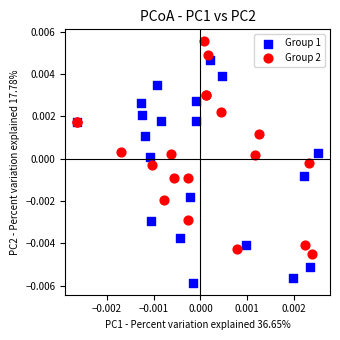

Which series contains the lowest Y value?

Group 1